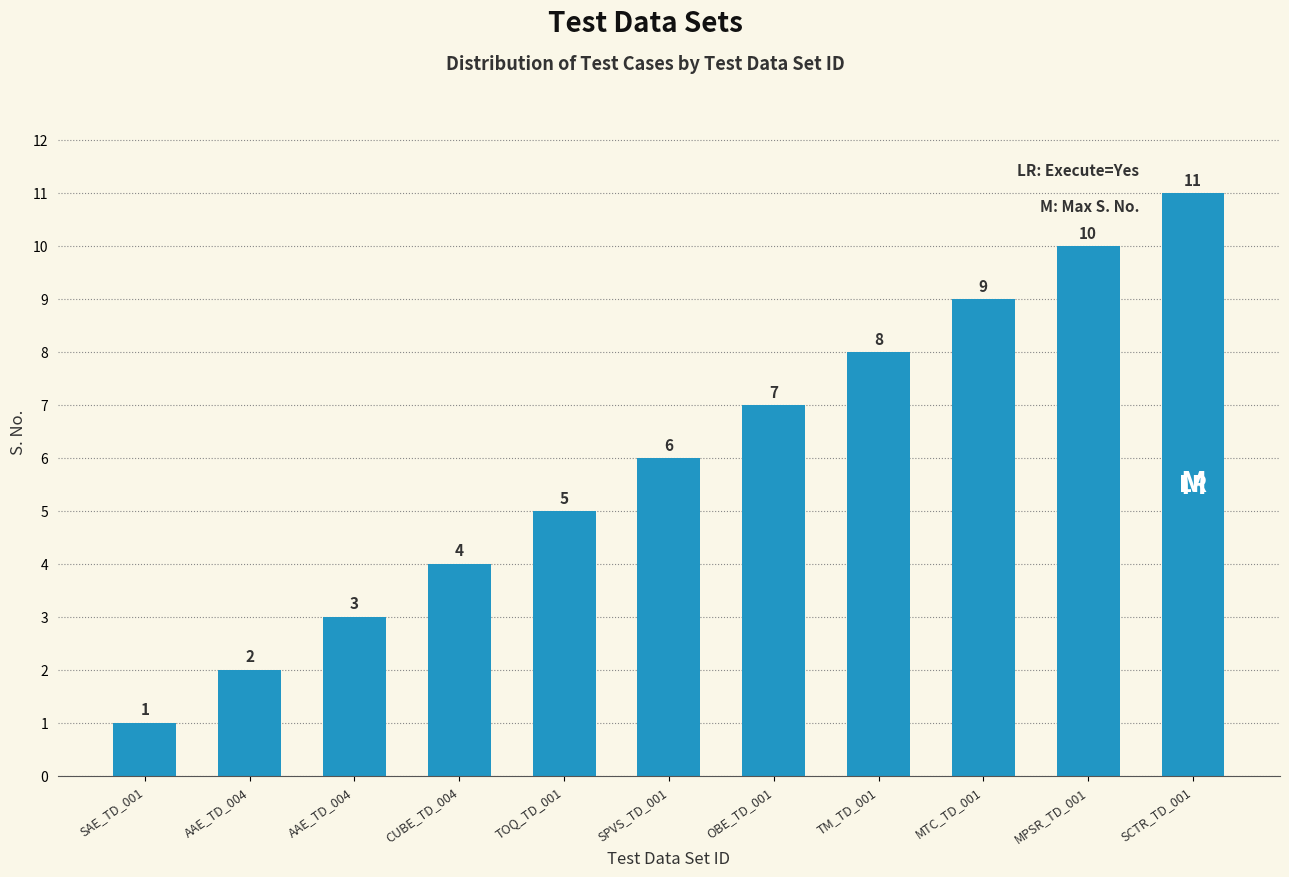

The value at SAE_TD_001 is 0. True or false?

False